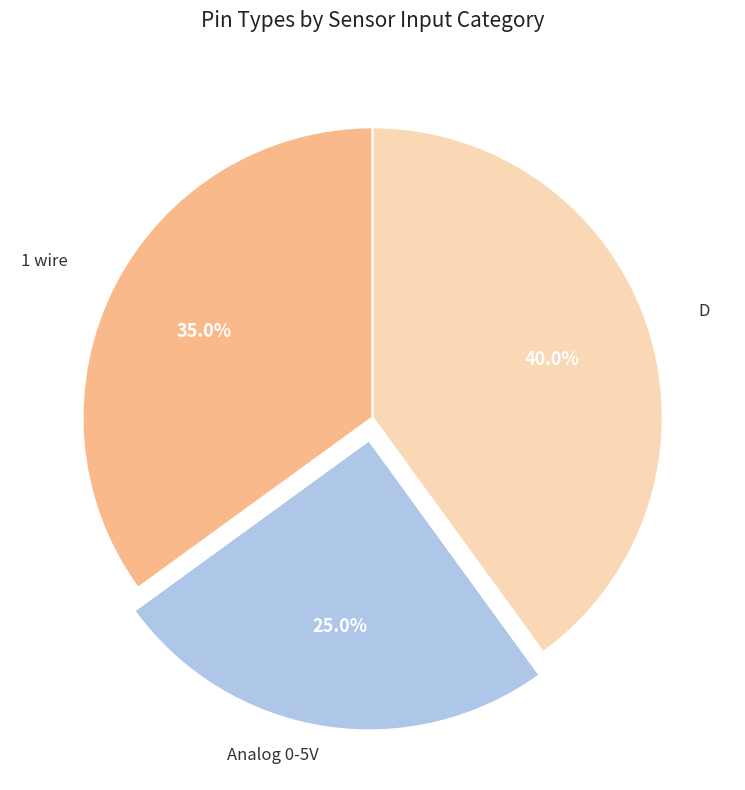

Does any single category account for the majority?

No